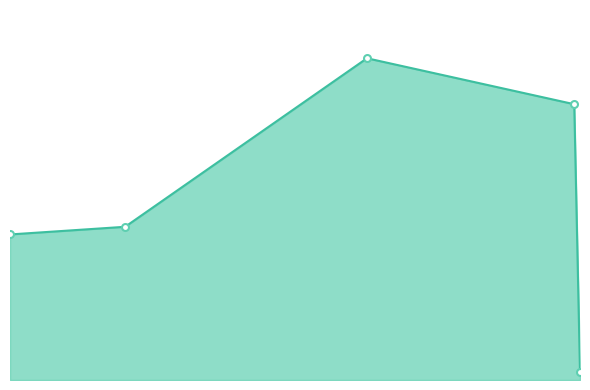

Does the chart have visible grid lines?

No